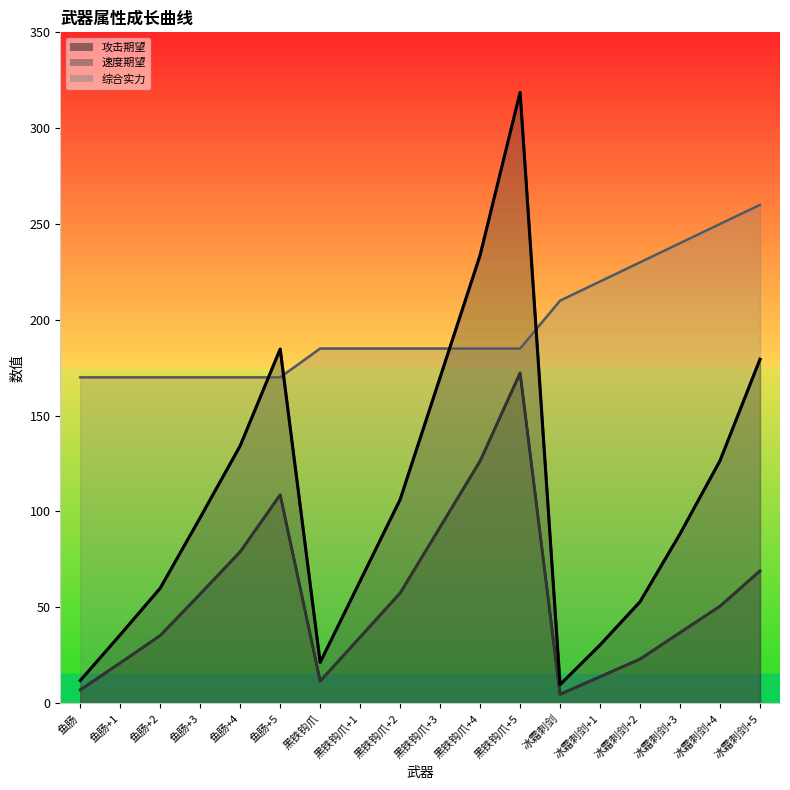

What is the sum of the 速度期望_line values at 黑铁钩爪+5 and 鱼肠+4?

355.0